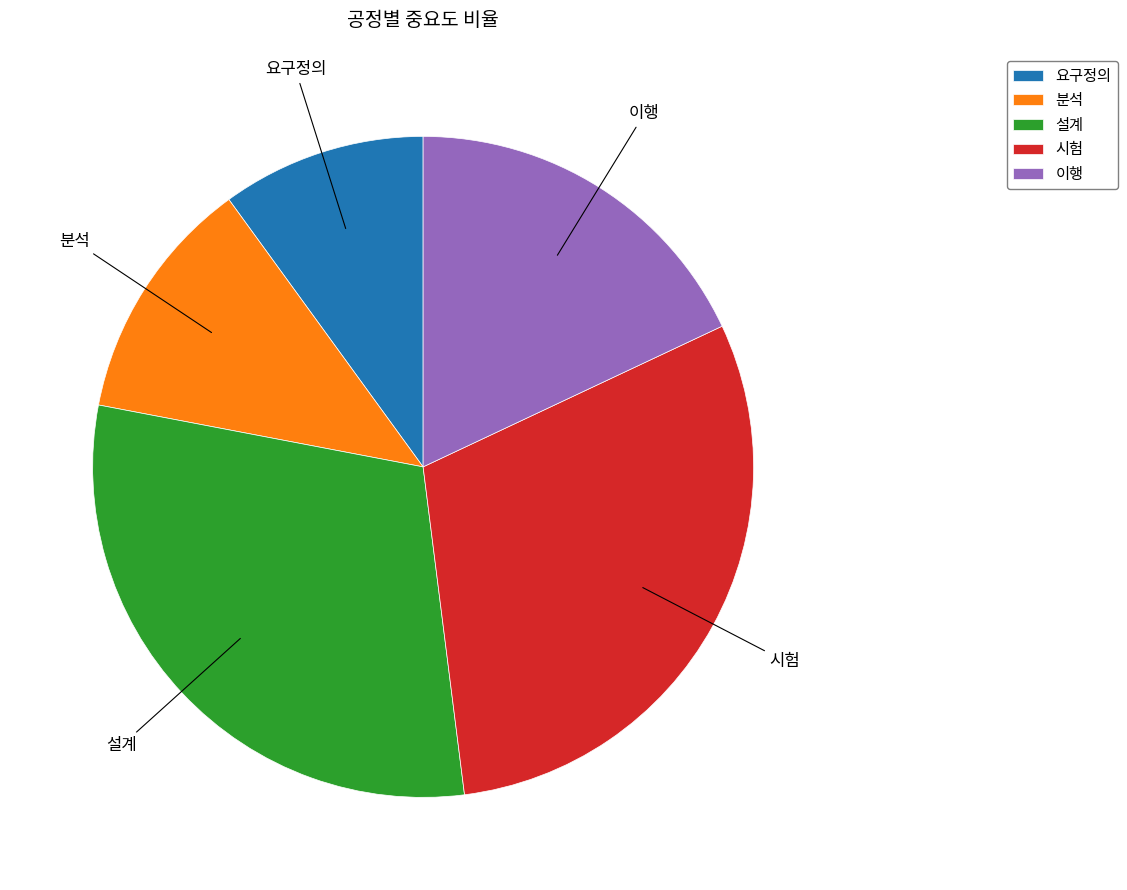

Is there any slice that represents more than half of the pie?

No